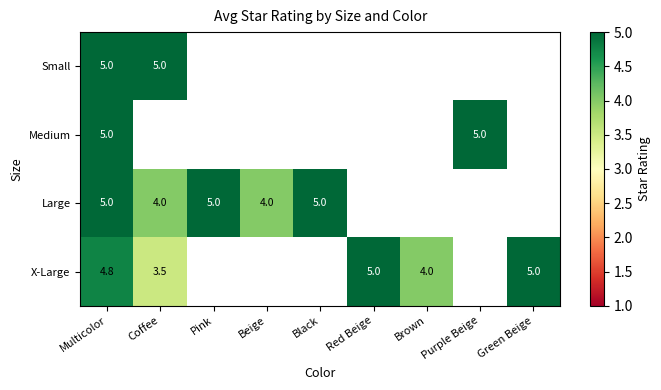

At how many categories does at least one series exceed 3?

9